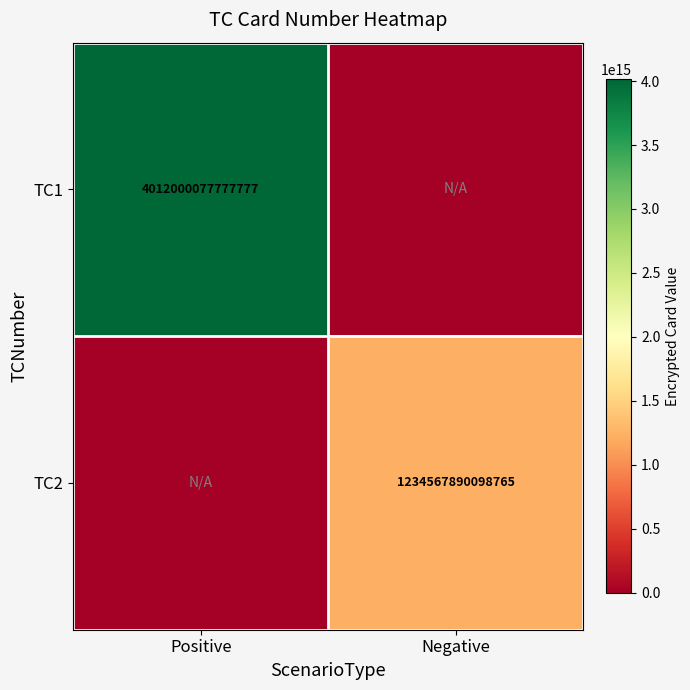

Which has a higher value, Positive or Negative?

Positive